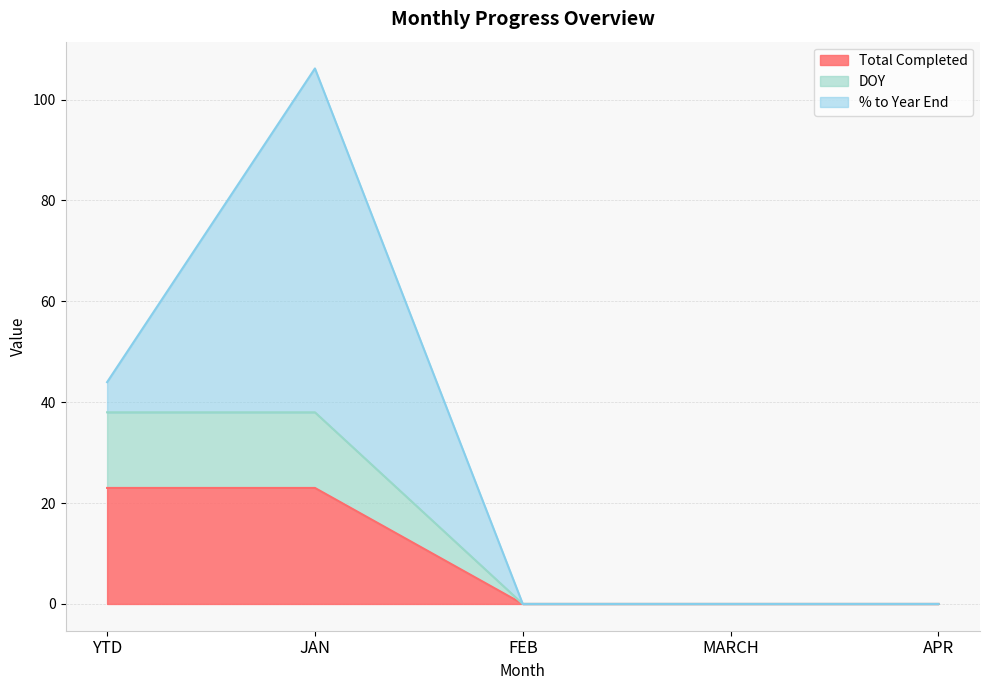

What is the maximum value for Total Completed?

23.0